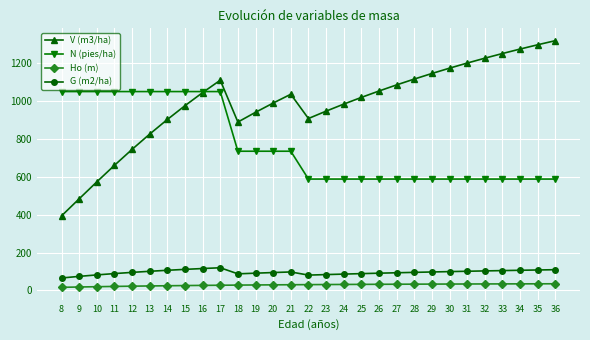

True or false: Ho (m) has a value of 28.9 at 19.

True